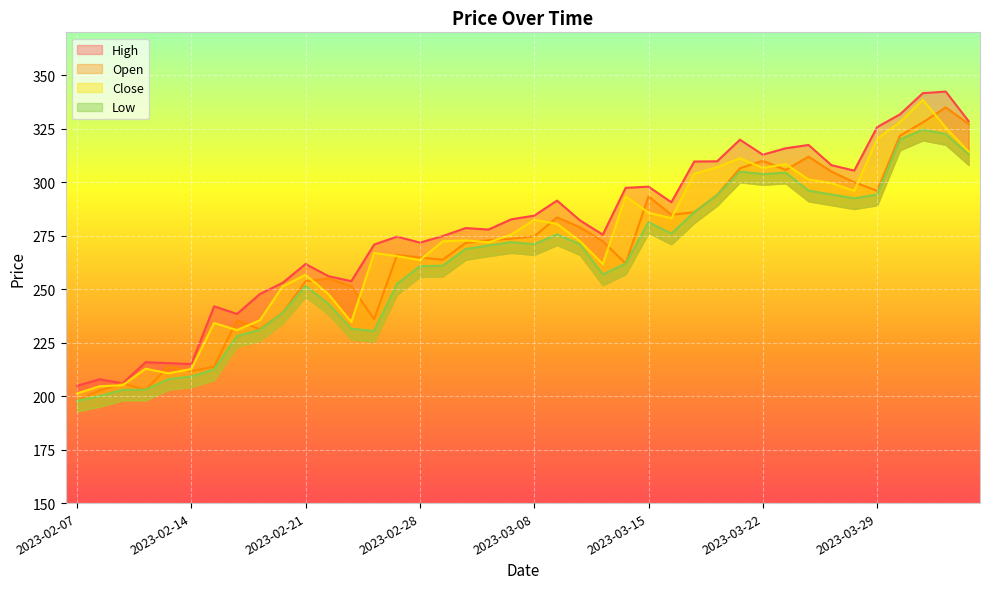

True or false: Close has more than 2 points higher than both neighbors.

True